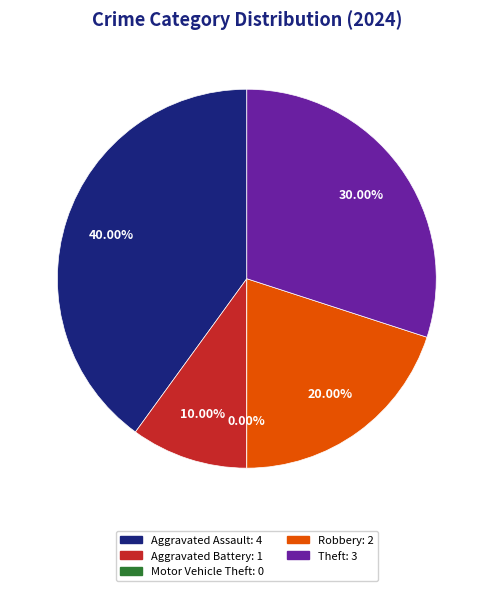

Combined, what portion of the pie is Aggravated Battery and Theft?

40.0%